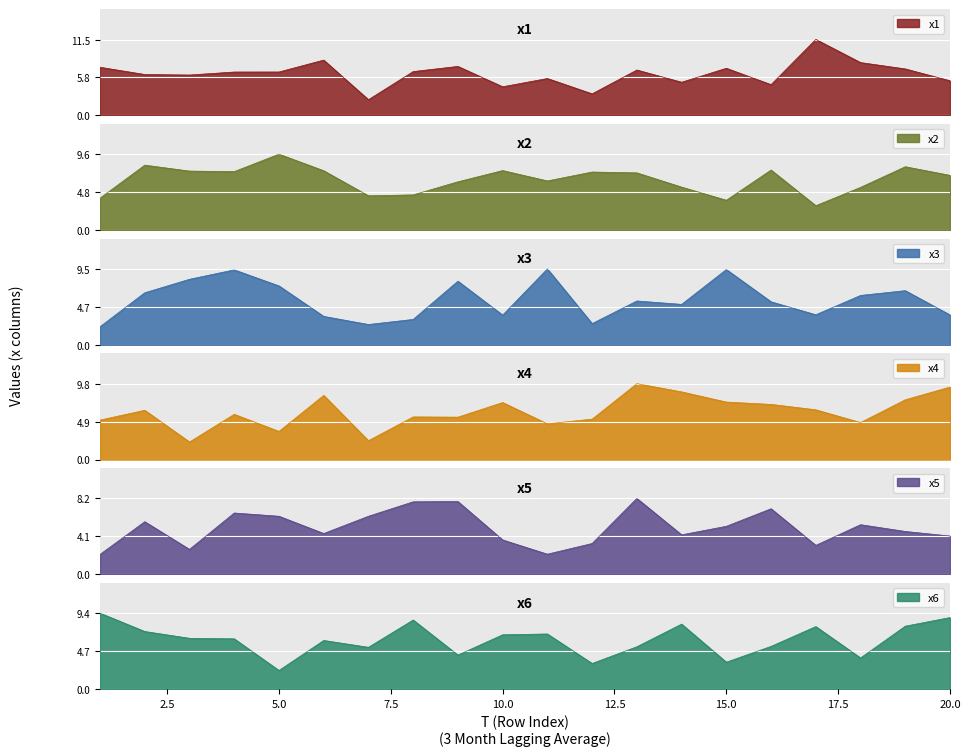

At which category is the sum across all series the highest?

13